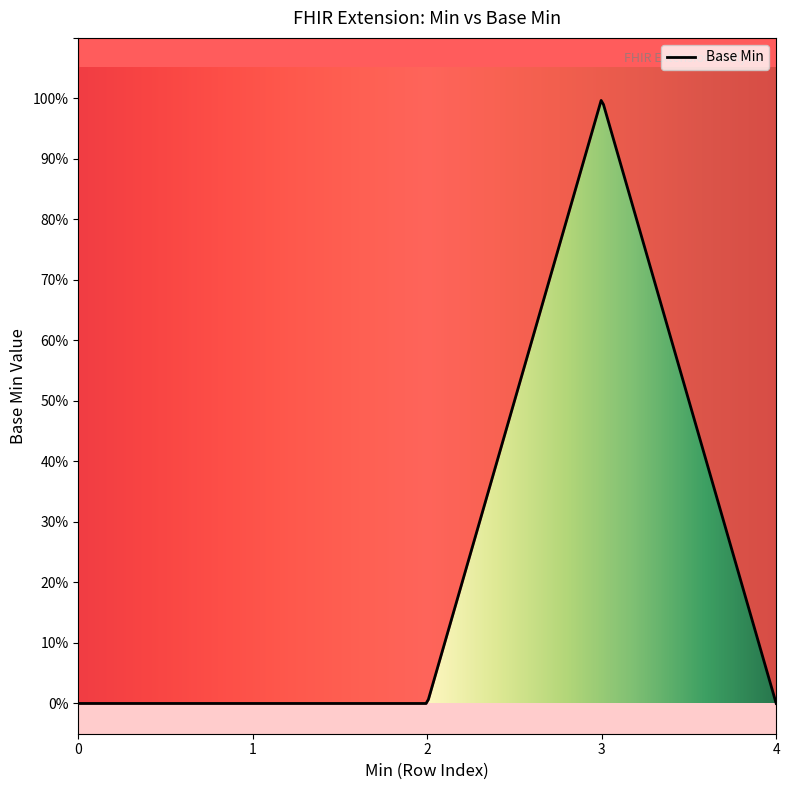

Between 1 and 0, which is larger?

1